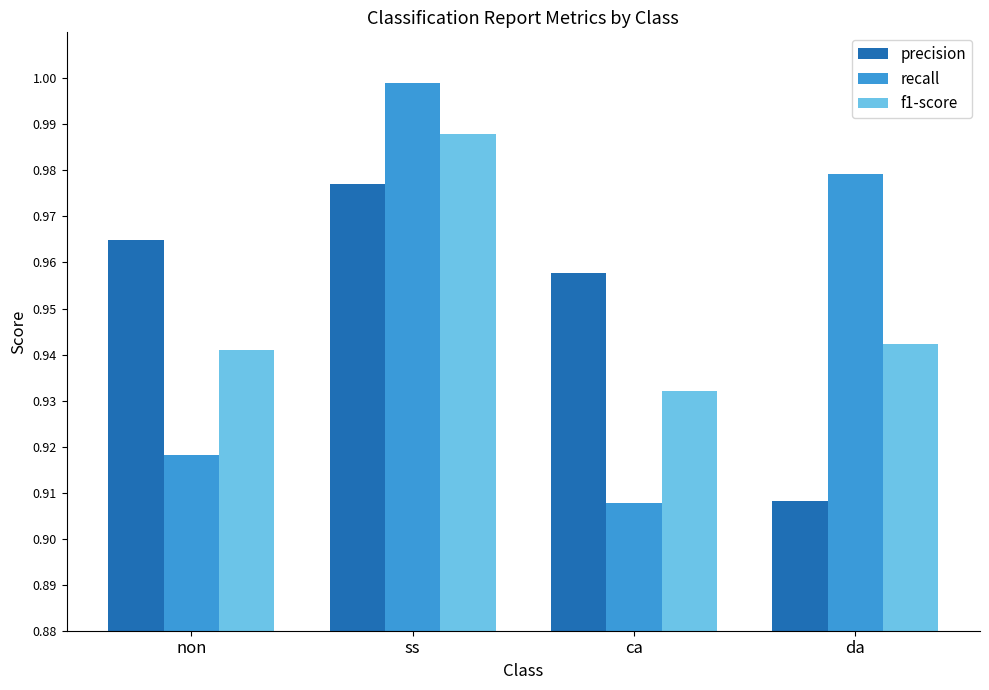

Which series changed the most between ss and ca?

recall